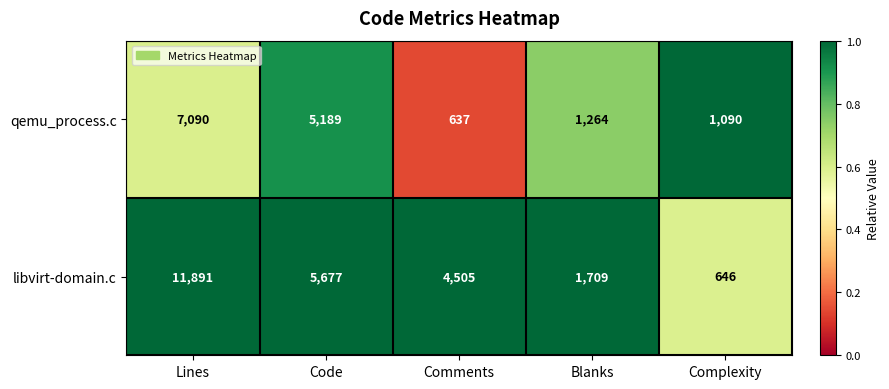

Reading left to right, list all the values displayed in this chart.

qemu_process.c: Lines=7090	Code=5189	Comments=637	Blanks=1264	Complexity=1090
libvirt-domain.c: Lines=11891	Code=5677	Comments=4505	Blanks=1709	Complexity=646